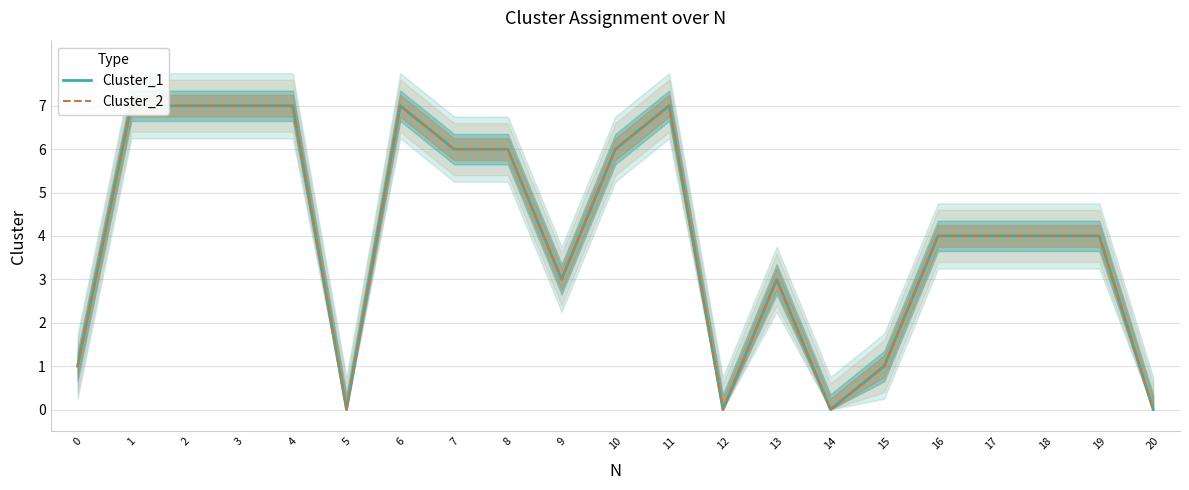

Reading left to right, what are all the values shown in this chart?

Cluster_1: 1	7	7	7	7	0	7	6	6	3	6	7	0	3	0	1	4	4	4	4	0
Cluster_2: 1	7	7	7	7	0	7	6	6	3	6	7	0	3	0	1	4	4	4	4	0